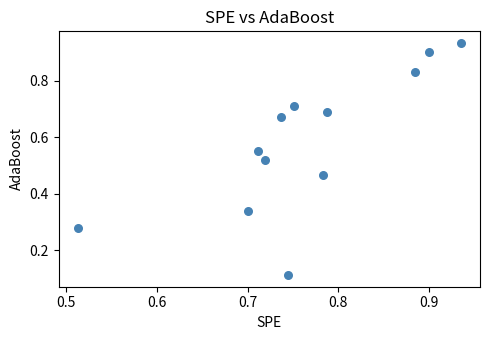

What is the range of X values (max minus min)?

0.4